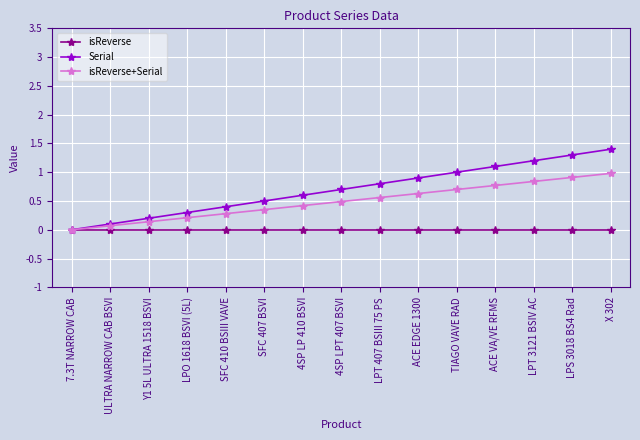

Rank the series by their maximum value, from lowest to highest.

isReverse, isReverse+Serial, Serial